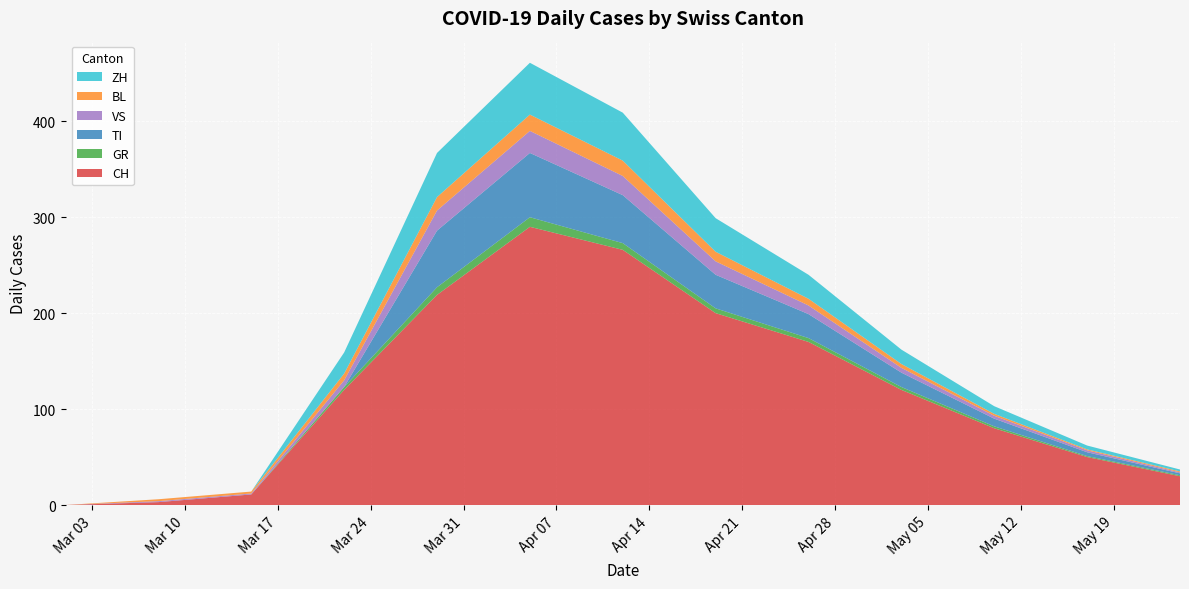

Reading left to right, what are all the values shown in this chart?

CH: 2020-03-01=0	2020-03-08=3	2020-03-15=11	2020-03-22=120	2020-03-29=219	2020-04-05=290	2020-04-12=266	2020-04-19=200	2020-04-26=170	2020-05-03=120	2020-05-10=80	2020-05-17=50	2020-05-24=30
GR: 2020-03-01=0	2020-03-08=0	2020-03-15=0	2020-03-22=3	2020-03-29=8	2020-04-05=10	2020-04-12=7	2020-04-19=5	2020-04-26=4	2020-05-03=3	2020-05-10=2	2020-05-17=1	2020-05-24=1
TI: 2020-03-01=0	2020-03-08=0	2020-03-15=0	2020-03-22=0	2020-03-29=59	2020-04-05=67	2020-04-12=50	2020-04-19=35	2020-04-26=25	2020-05-03=15	2020-05-10=8	2020-05-17=4	2020-05-24=2
VS: 2020-03-01=0	2020-03-08=1	2020-03-15=1	2020-03-22=7	2020-03-29=21	2020-04-05=23	2020-04-12=20	2020-04-19=14	2020-04-26=9	2020-05-03=5	2020-05-10=3	2020-05-17=2	2020-05-24=1
BL: 2020-03-01=0	2020-03-08=2	2020-03-15=2	2020-03-22=7	2020-03-29=14	2020-04-05=17	2020-04-12=16	2020-04-19=10	2020-04-26=7	2020-05-03=4	2020-05-10=2	2020-05-17=1	2020-05-24=1
ZH: 2020-03-01=0	2020-03-08=0	2020-03-15=0	2020-03-22=22	2020-03-29=46	2020-04-05=54	2020-04-12=50	2020-04-19=35	2020-04-26=25	2020-05-03=15	2020-05-10=8	2020-05-17=4	2020-05-24=2